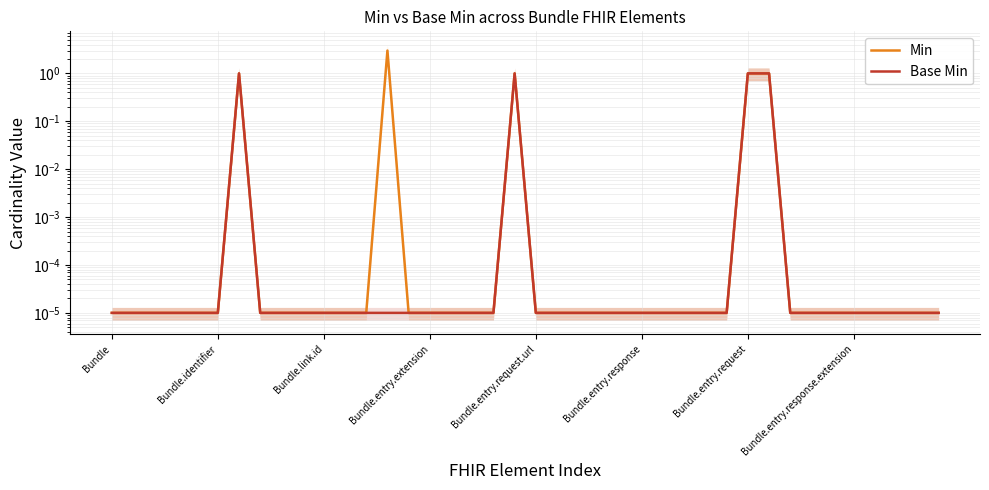

What is the average value of the Min series?

0.2